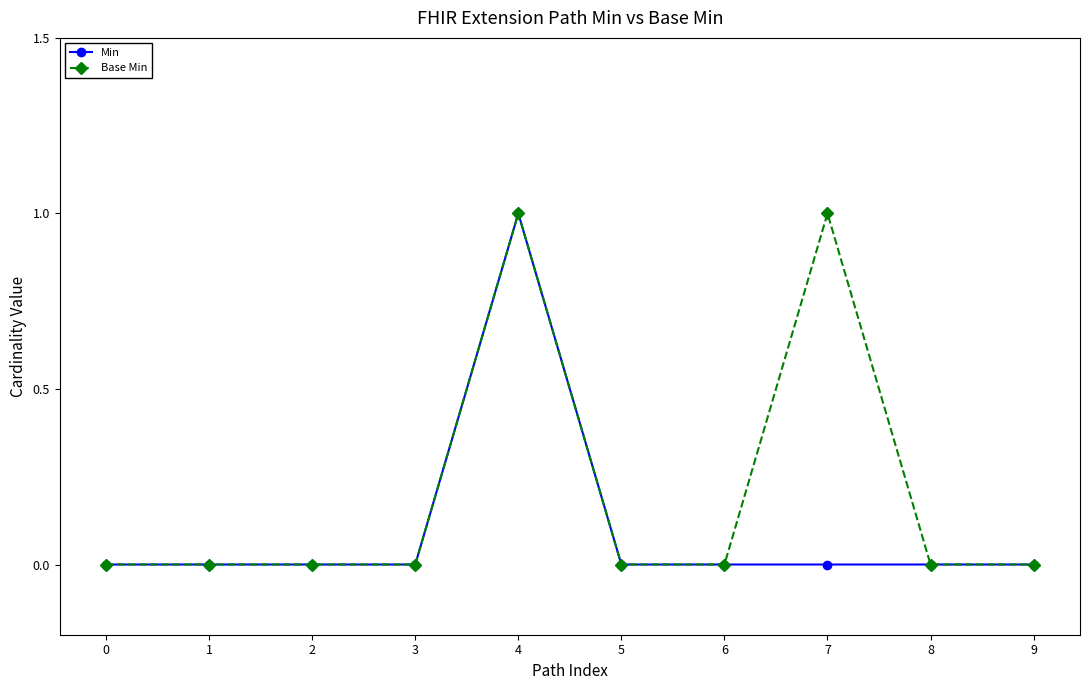

Which series has the largest total across all categories?

Base Min